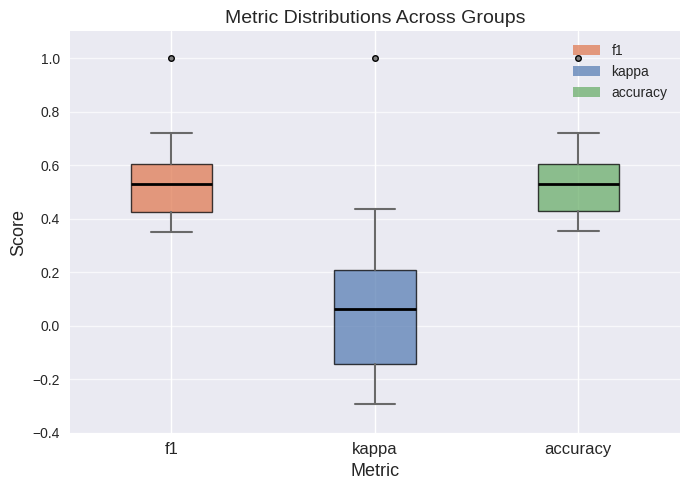

Which box is the tallest, from its lower edge to its upper edge?

kappa